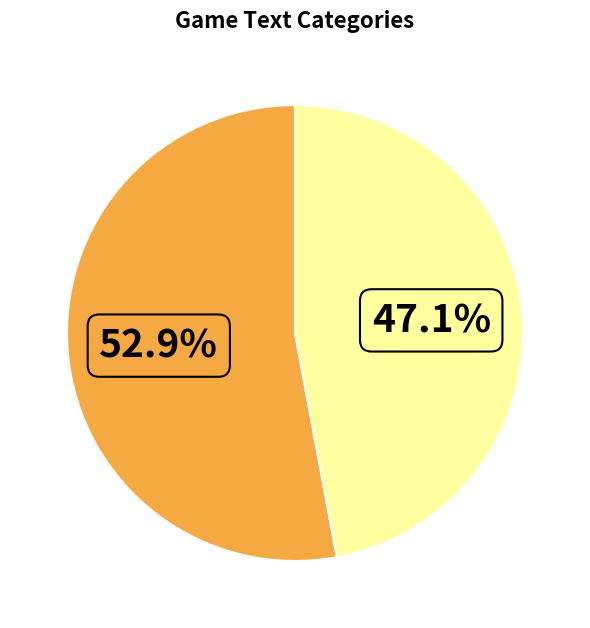

How many slices are in this pie chart?

2